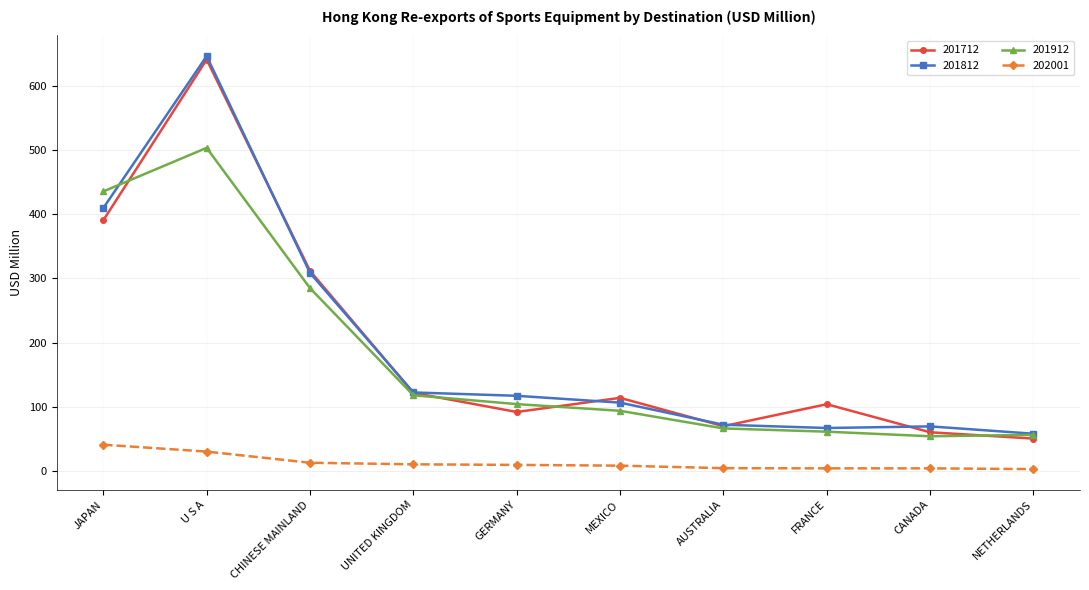

At which category is the sum across all series the highest?

U S A